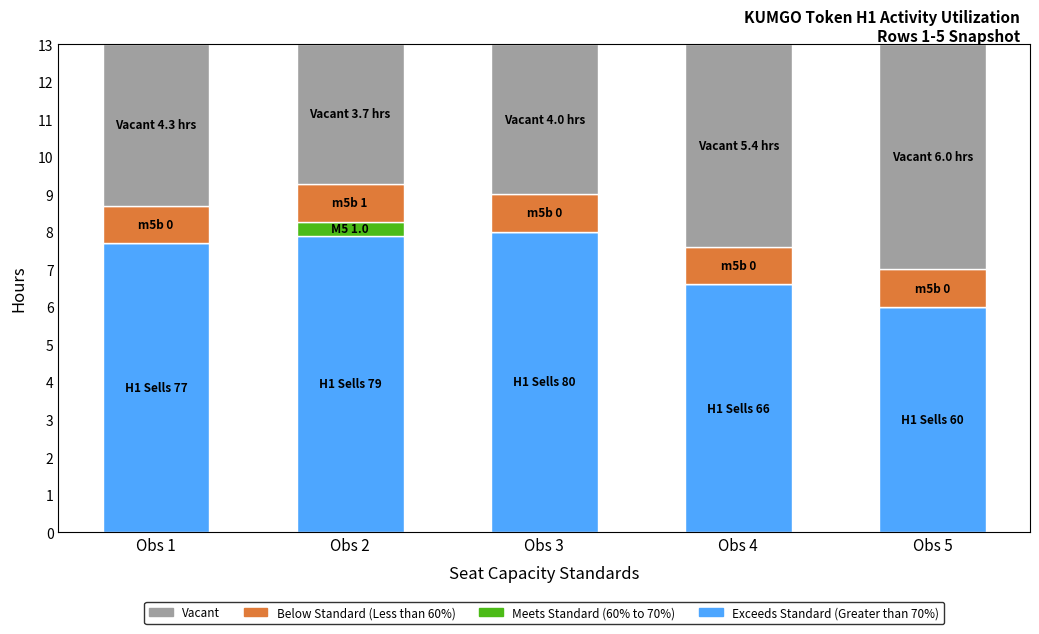

What is the highest value of the Exceeds Standard (Greater than 70%) series?

8.0